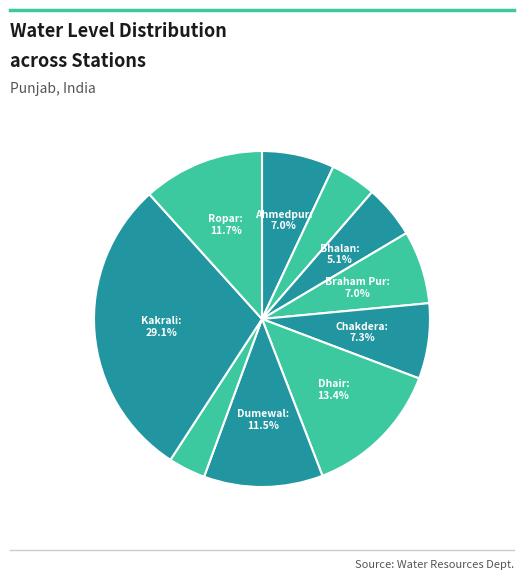

How many slices are in this pie chart?

10